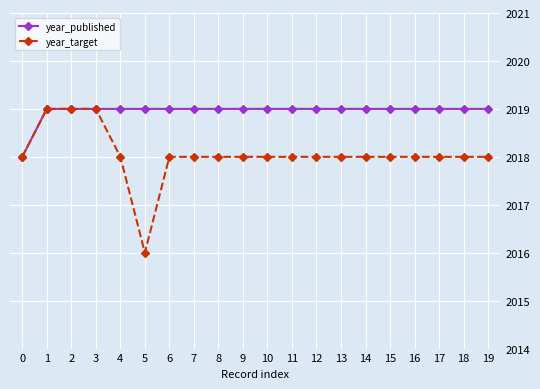

What is the greatest value displayed?

2019